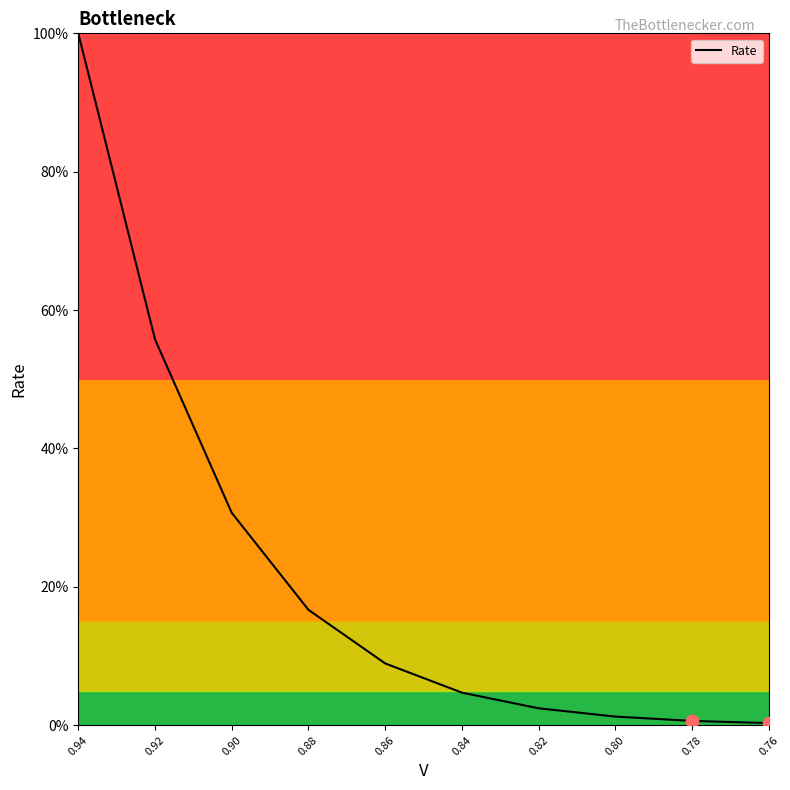

What is the change in value from 0.86 to 0.80?

-0.1